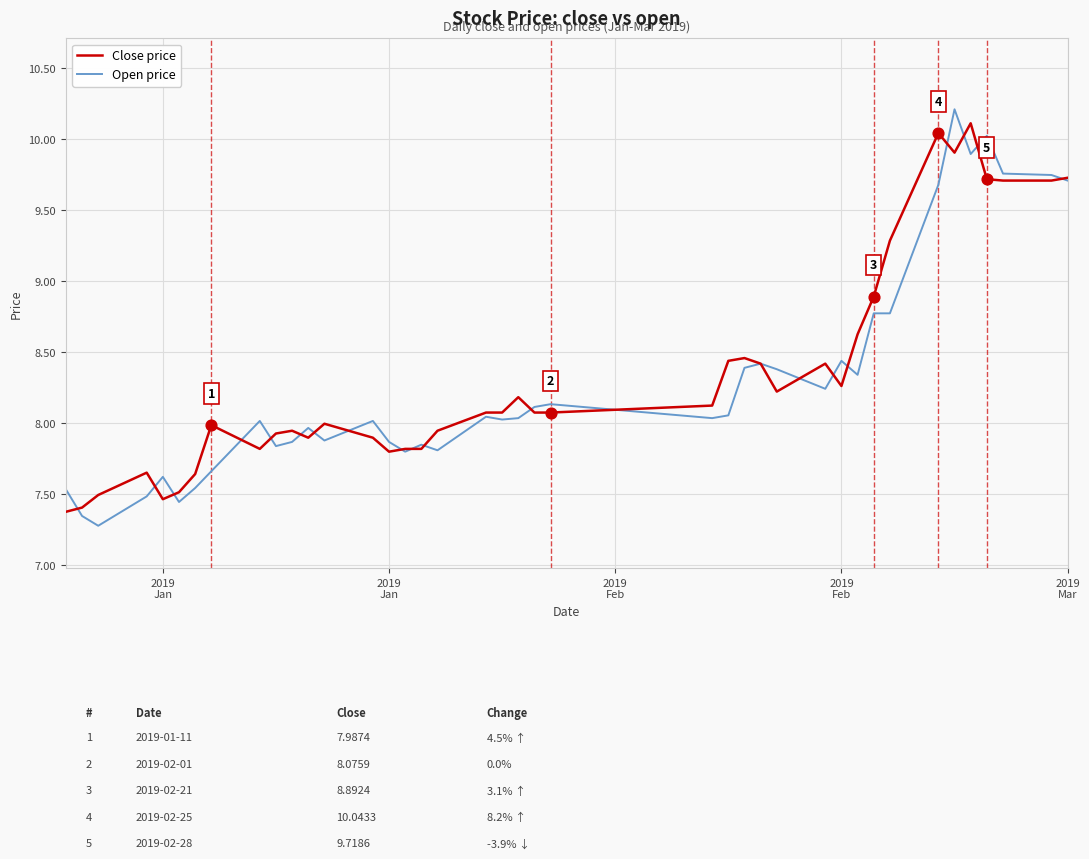

Which series has the widest spread of values?

Open price